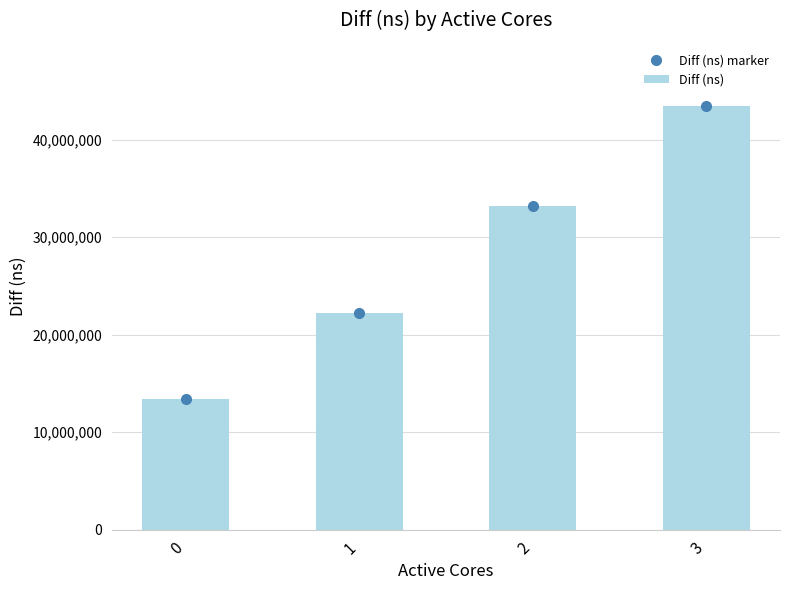

Between 0 and 3, which series saw the biggest shift?

Diff (ns) marker